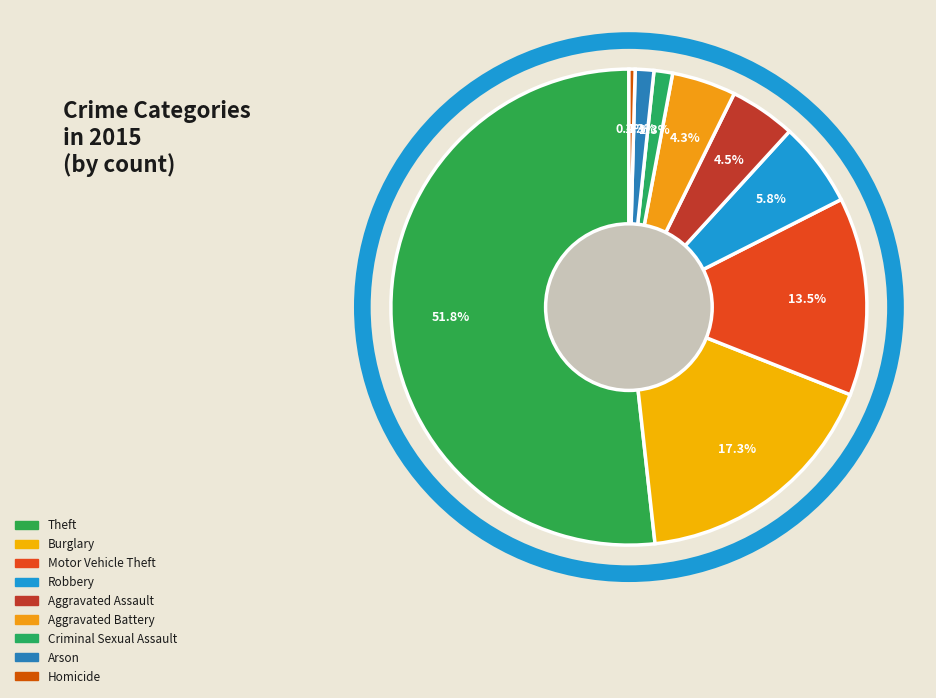

What percentage do Motor Vehicle Theft and Burglary together represent?

30.7%